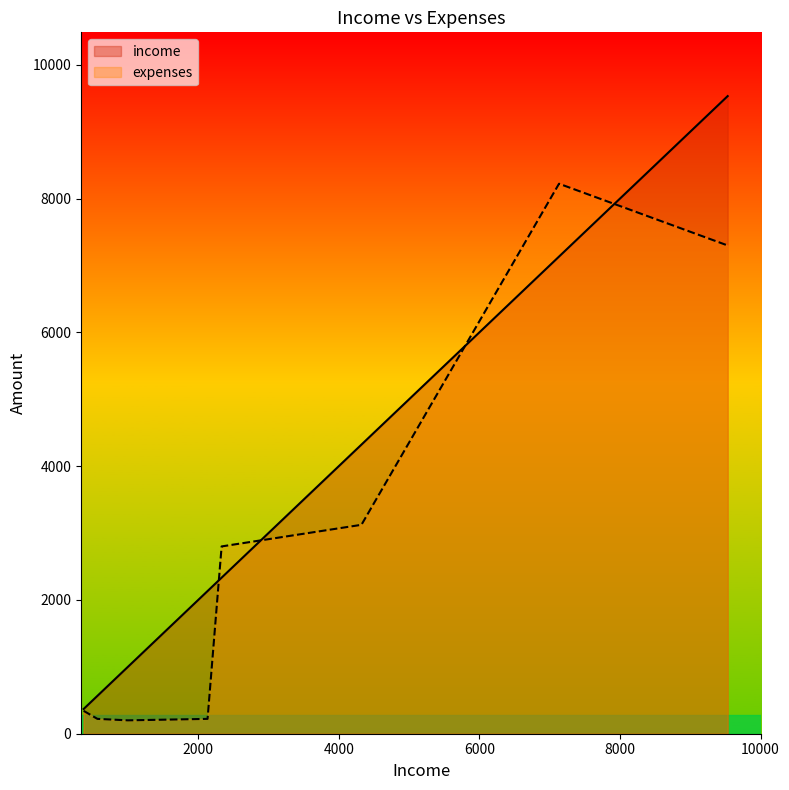

List the series in order of their overall mean, highest first.

income, expenses